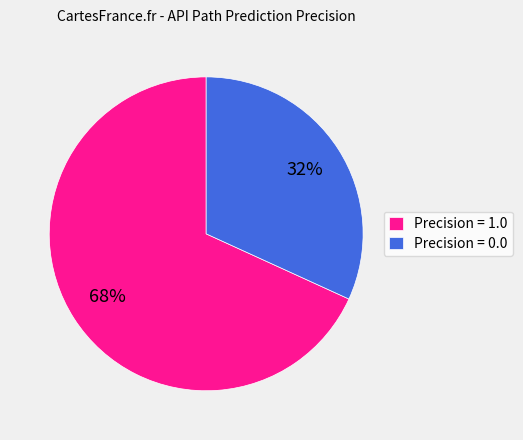

To the nearest percent, what portion does Precision = 1.0 represent?

68%